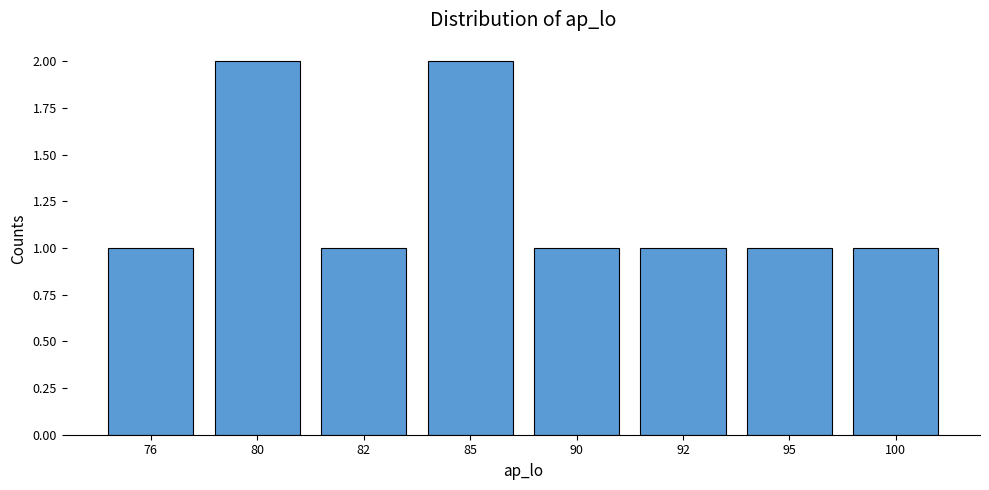

What value does the data have at 95?

1